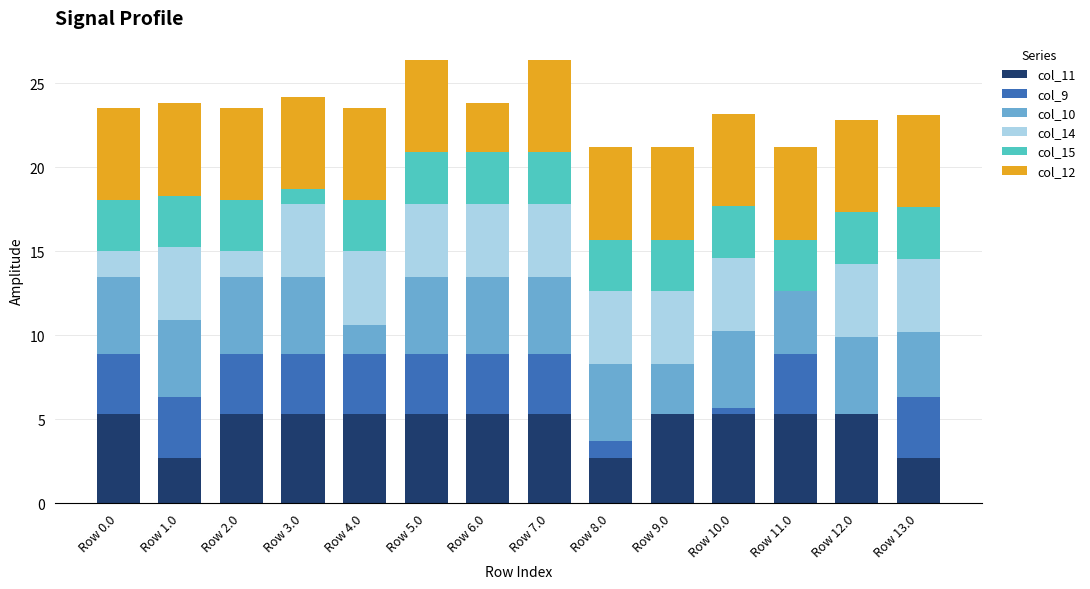

What is the total value across all series at Row 8.0?

21.2